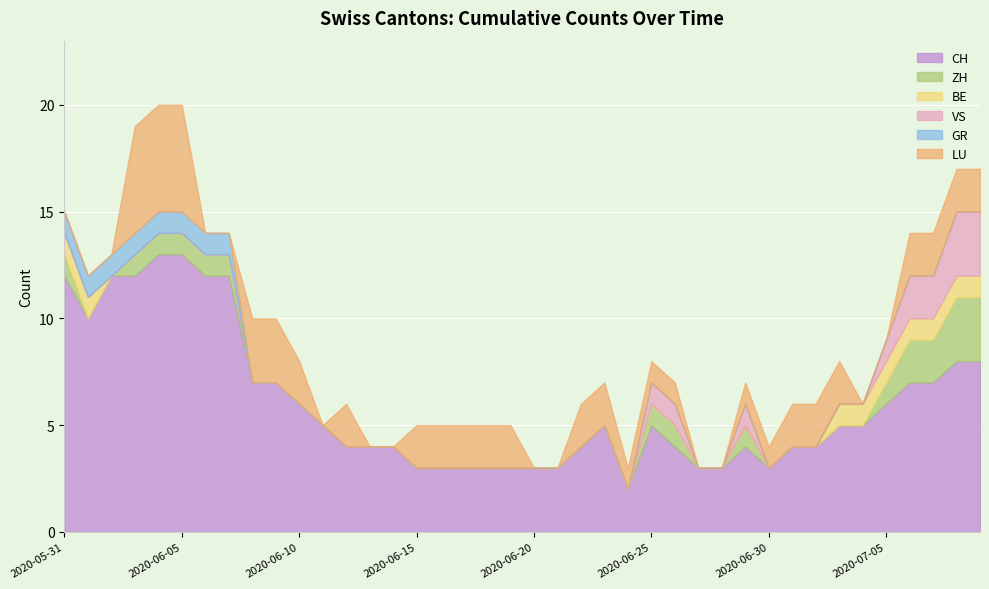

The value of CH at 2020-07-08 is 8. True or false?

True